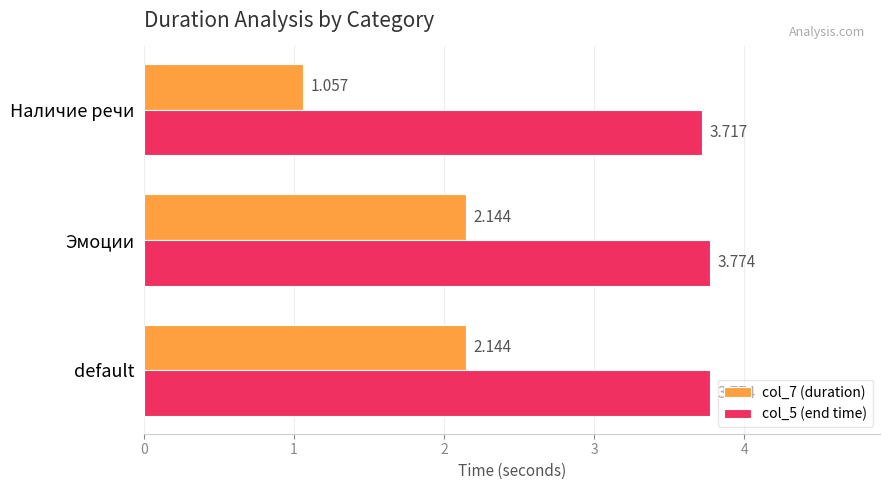

Is the value of col_7 (duration) at Наличие речи greater than the value of col_5 (end time) at default?

No